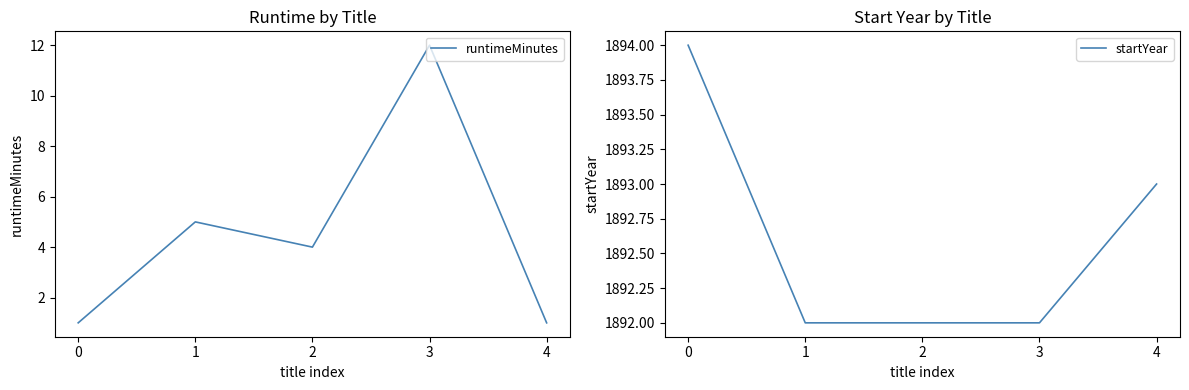

Count the number of data series in this chart.

2